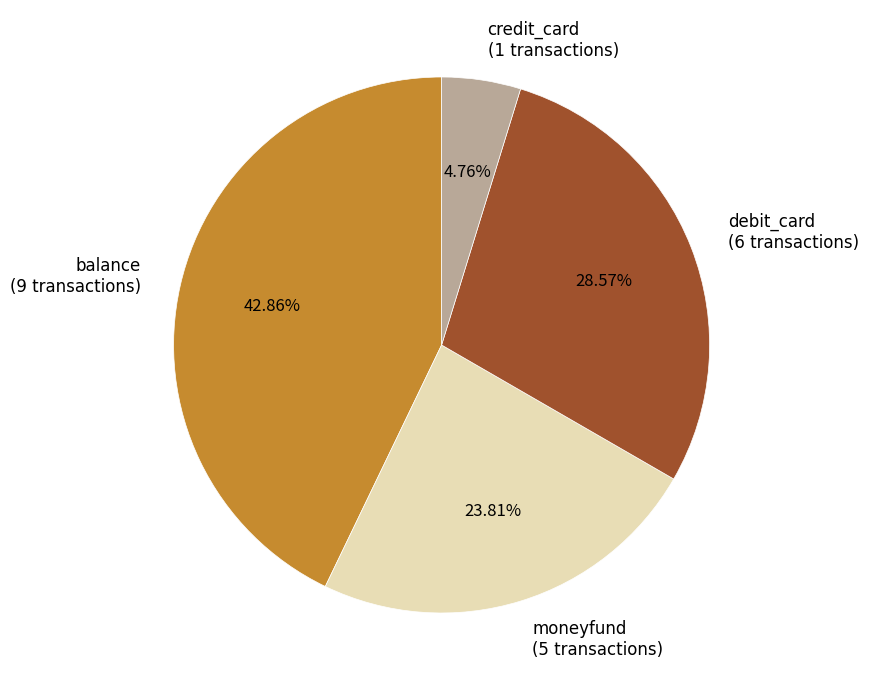

To the nearest percent, what portion does balance represent?

43%